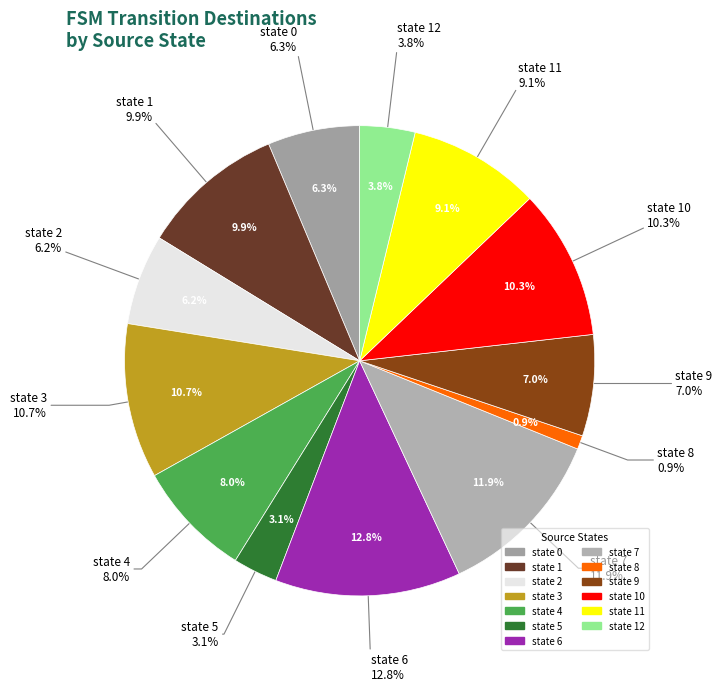

Which slice is the smallest?

state 8